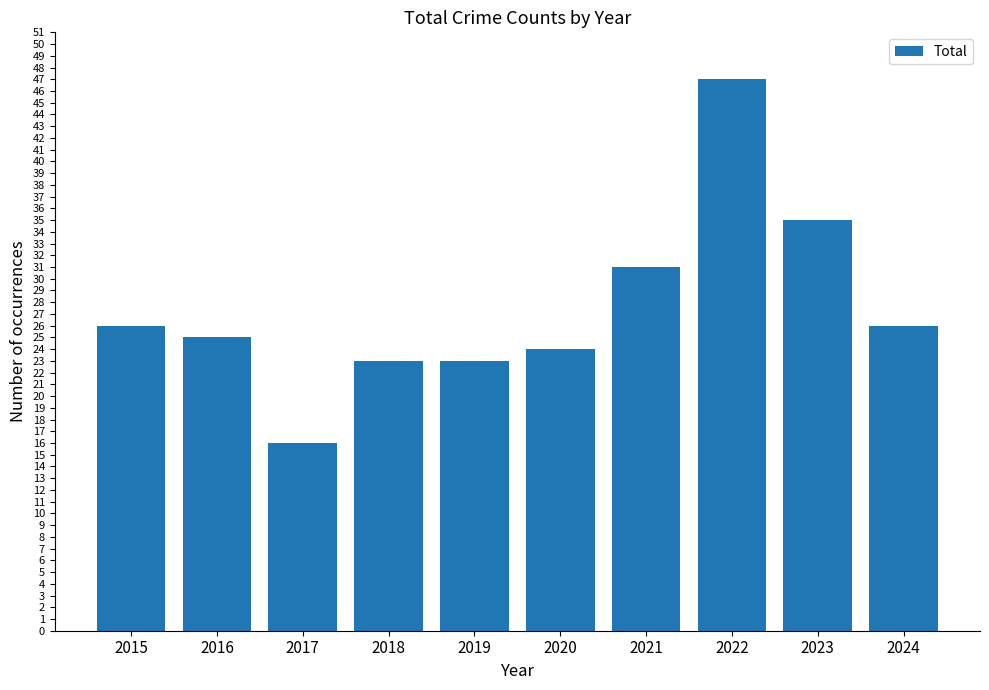

The value at 2018 is 37. True or false?

False